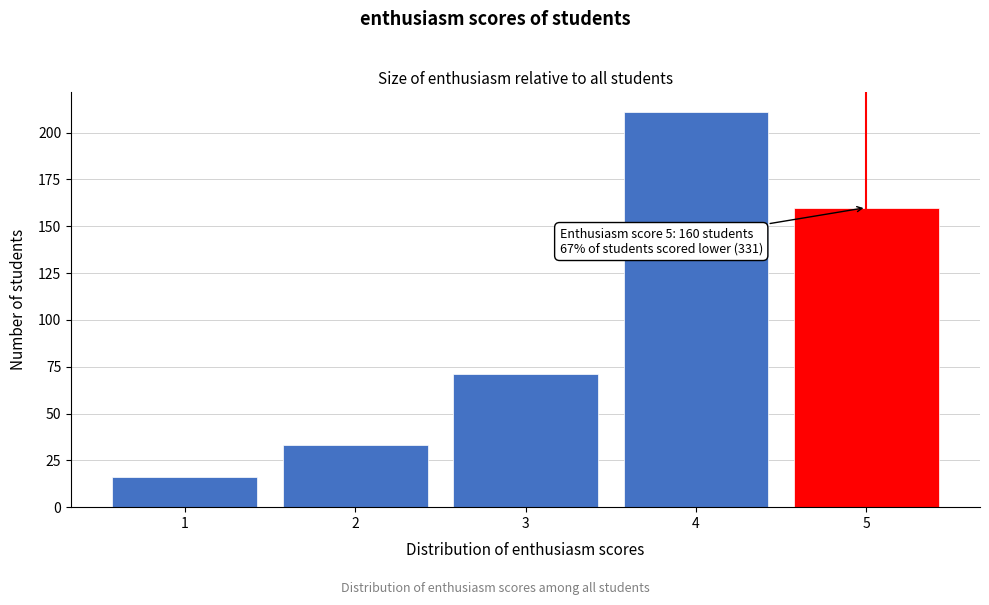

Reading right to left, what are all the values shown in this chart?

5=160	4=211	3=71	2=33	1=16